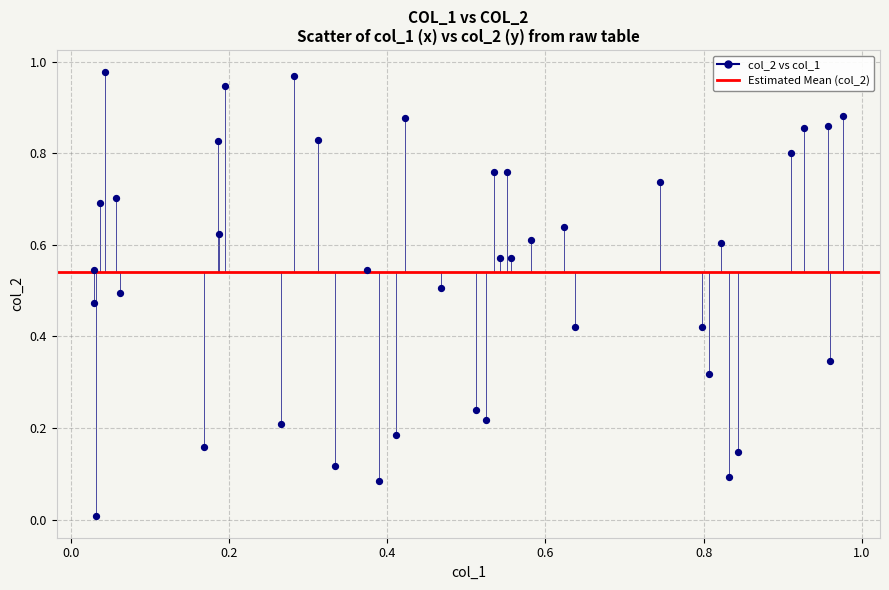

How many data points are displayed?

40